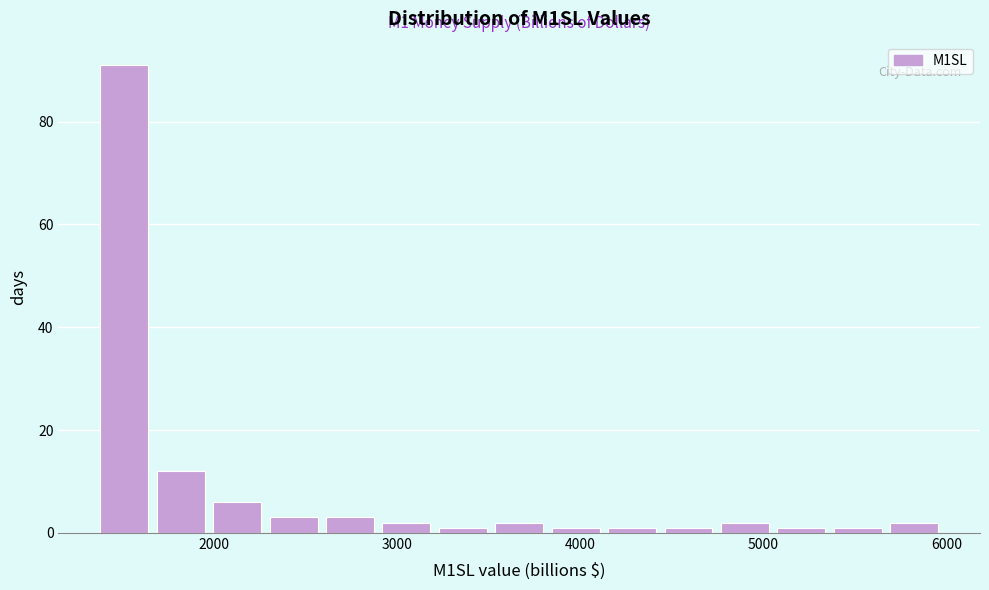

Around what value on the x-axis is the tallest bar? Give the approximate position of its centre, as read against the axis.

1500